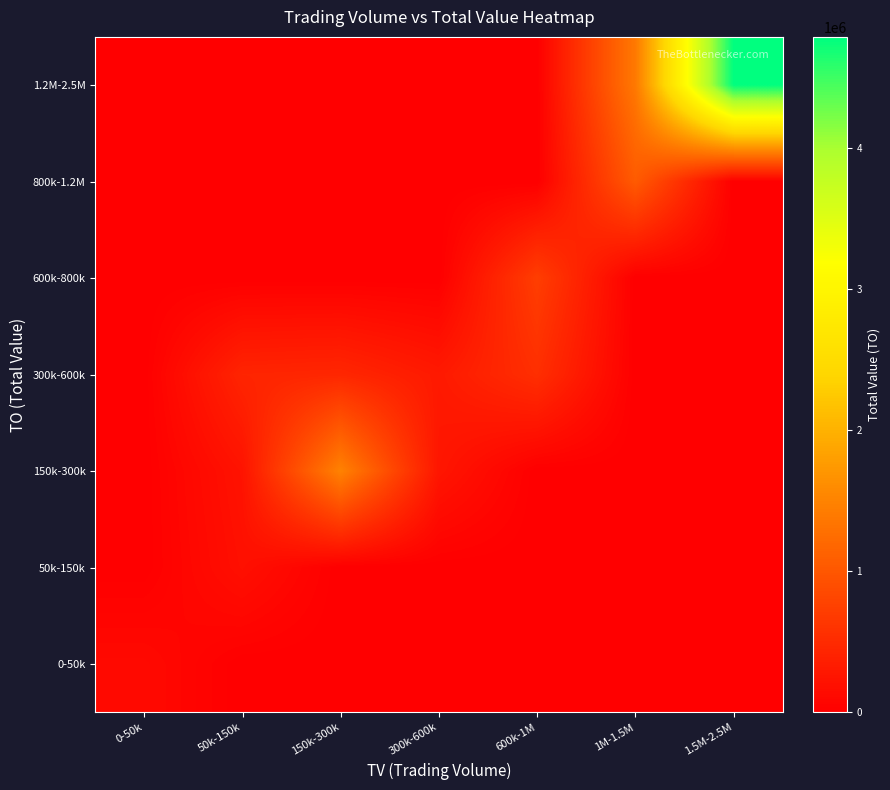

What is the total value across all series at 300k-600k?

565300